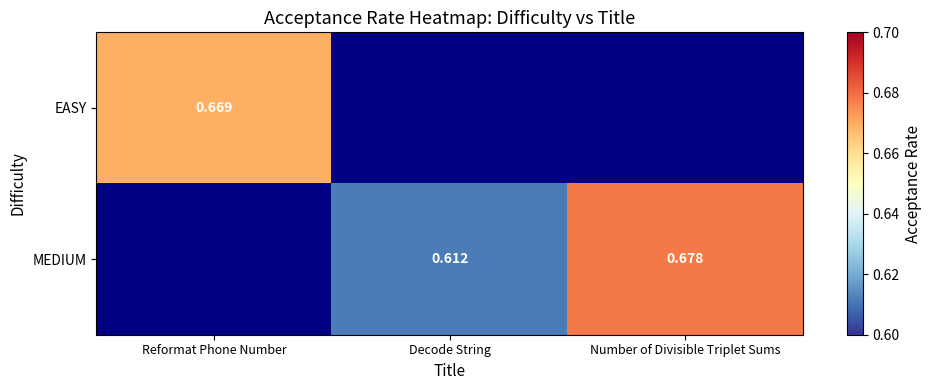

List the labels in order of EASY value, smallest first.

Reformat Phone Number, Decode String, Number of Divisible Triplet Sums